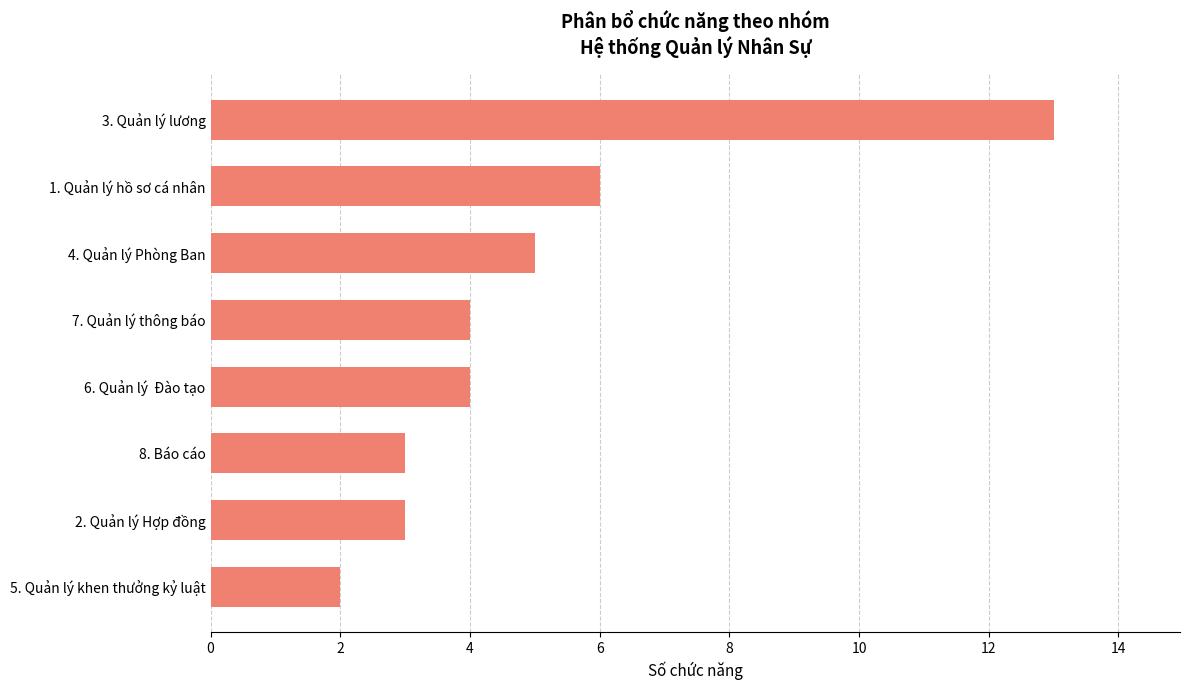

The chart shows a value of 5 at 8. Báo cáo. True or false?

False